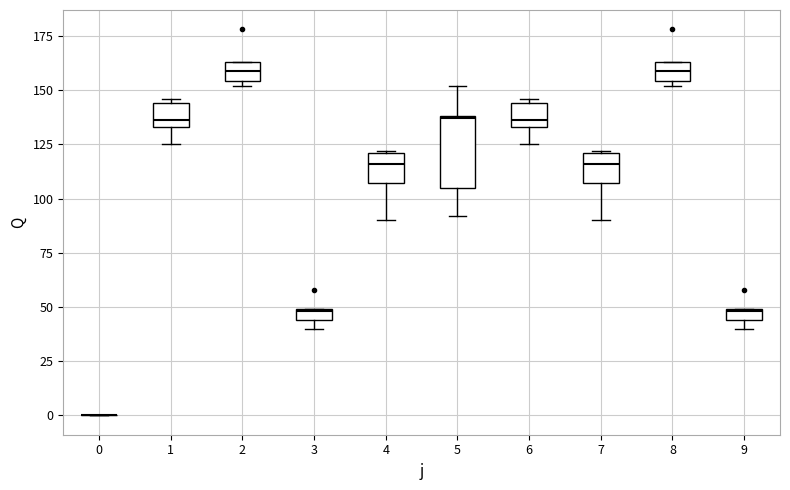

Where is the lower edge of the box at x = 1 on the y-axis? The values are not printed on the chart, so give them approximately, as read against the axis.

135